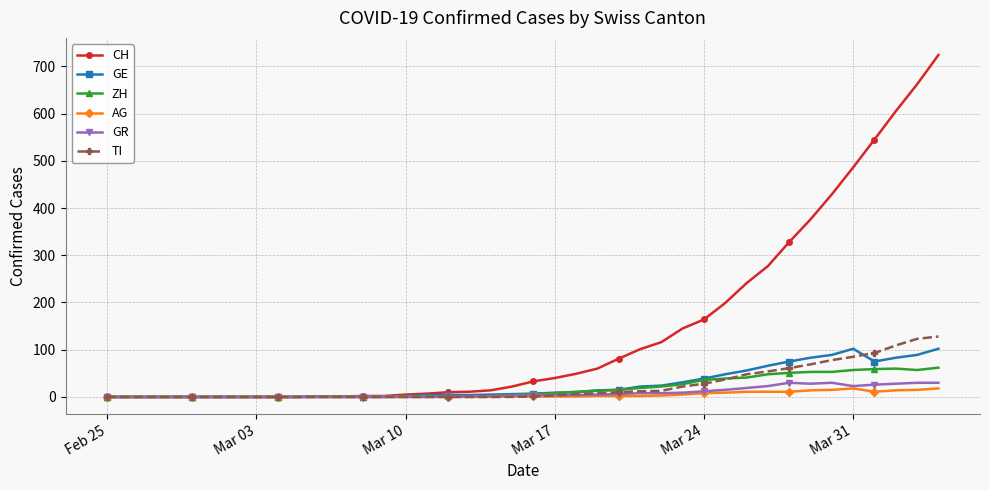

Which series has the largest total across all categories?

CH